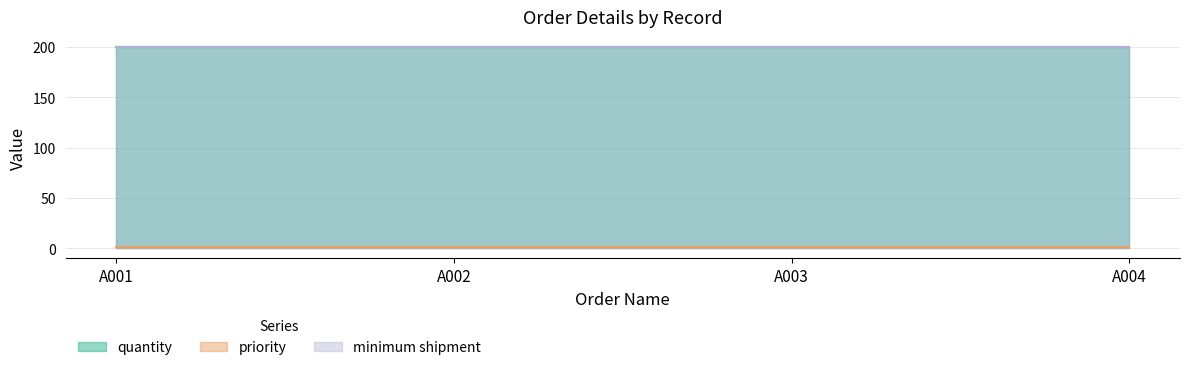

Is it true that minimum shipment equals 200 at A002?

True